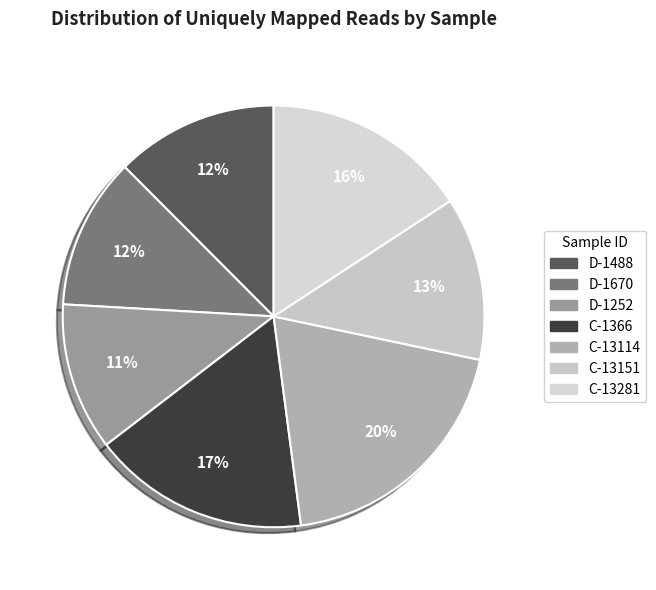

Which category has the biggest portion of the pie?

C-13114